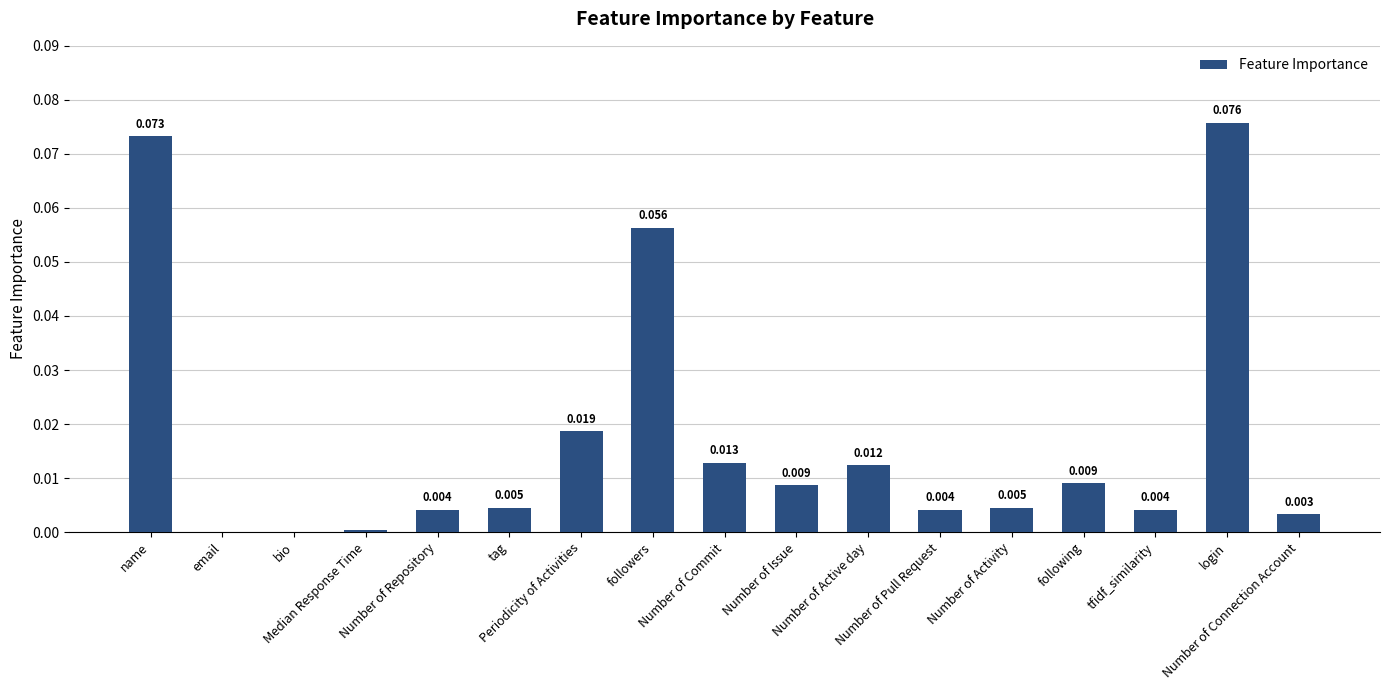

Count the number of data series in this chart.

1